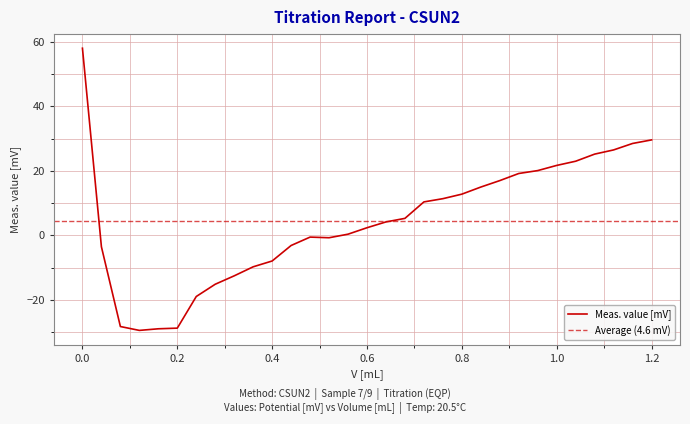

What is the highest value of the Meas. value [mV] series?

58.0